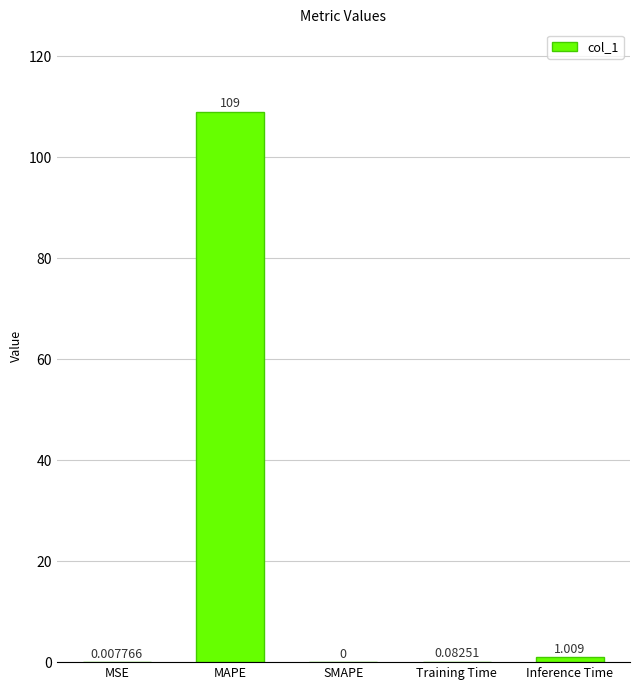

At which label is the value closest to 54?

Inference Time